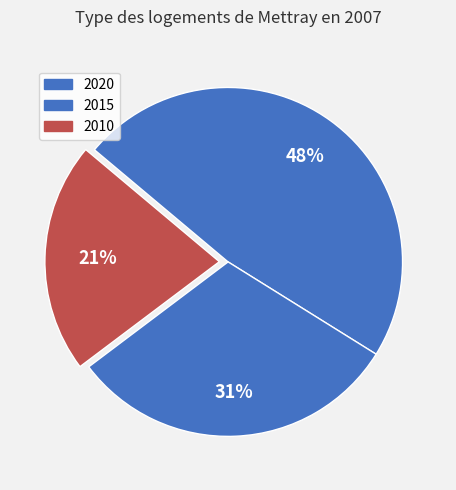

To the nearest percent, what is the difference between the 2020 and 2010 slice percentages?

26%